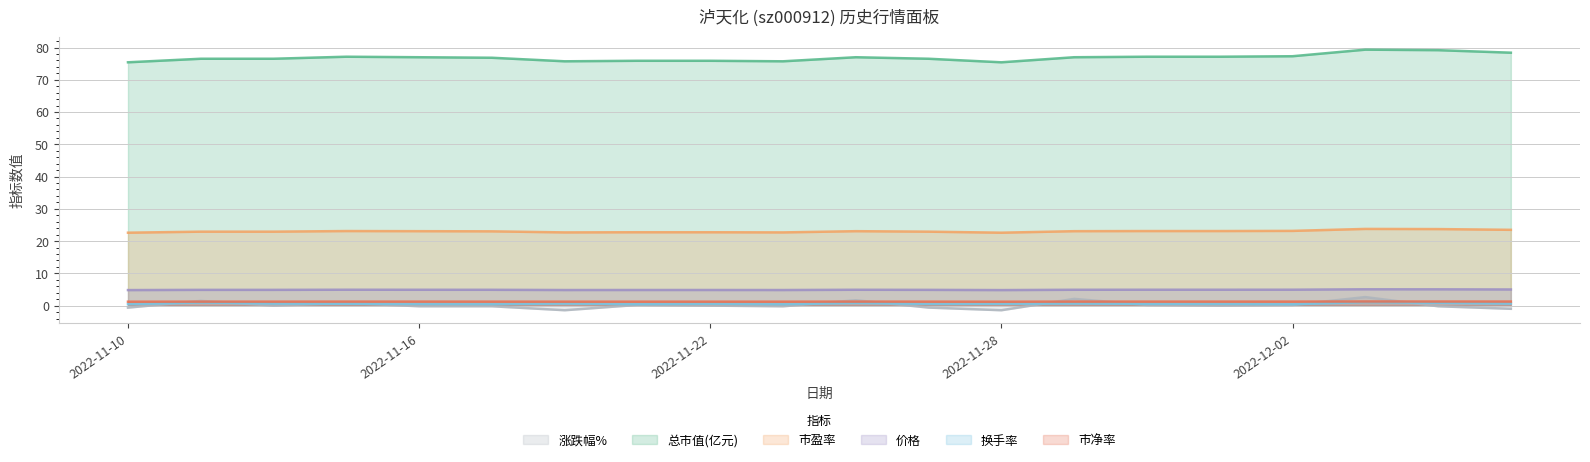

True or false: 总市值(亿元) has more than 2 interior local peaks.

True